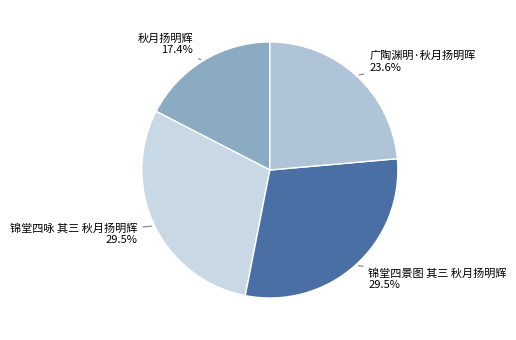

Which category has the smallest portion of the pie?

秋月扬明辉